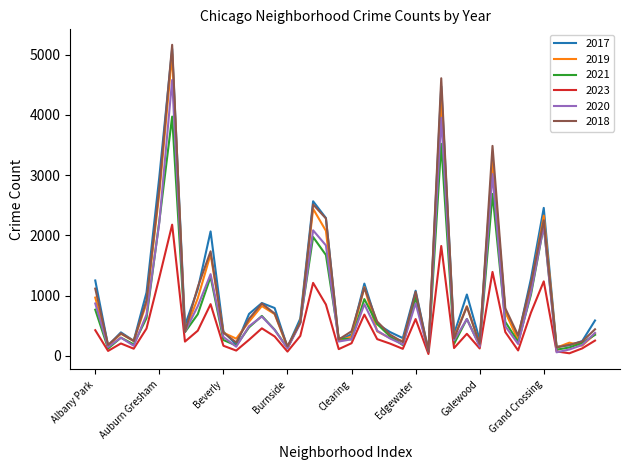

Which series has the widest spread of values?

2018